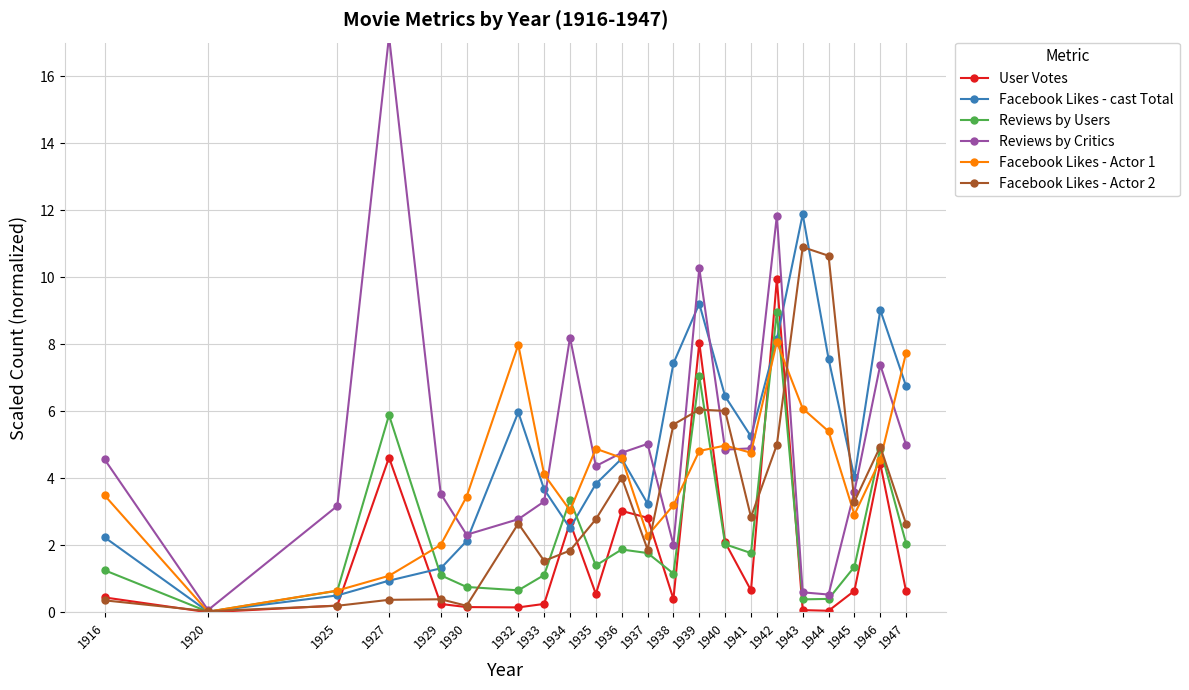

How many intersections are there between Facebook Likes - Actor 1 and Facebook Likes - Actor 2?

6